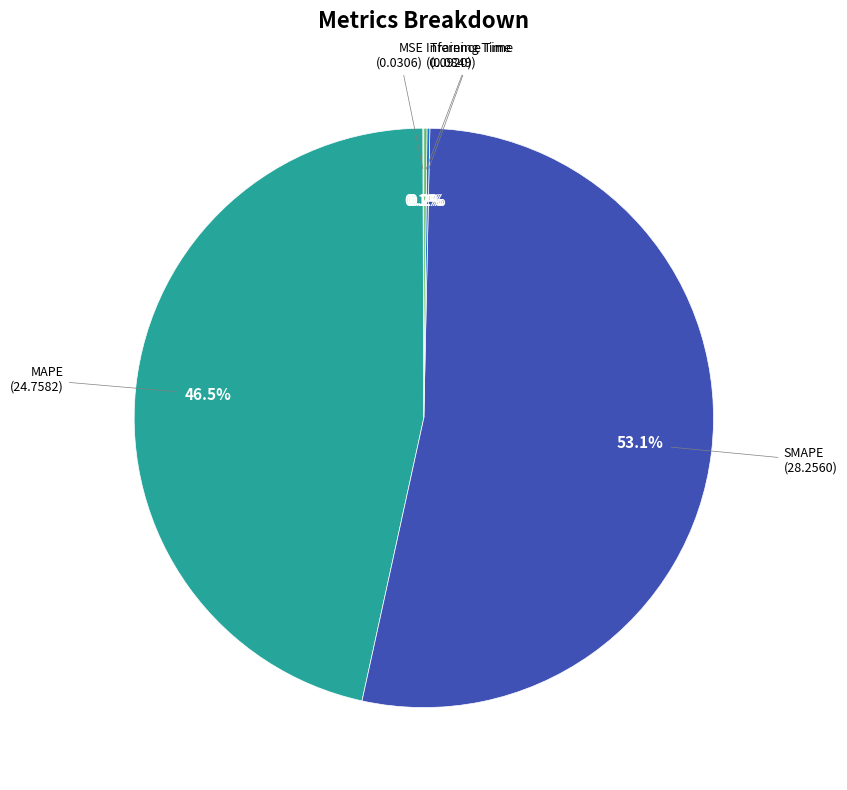

Which slice is the smallest?

MSE